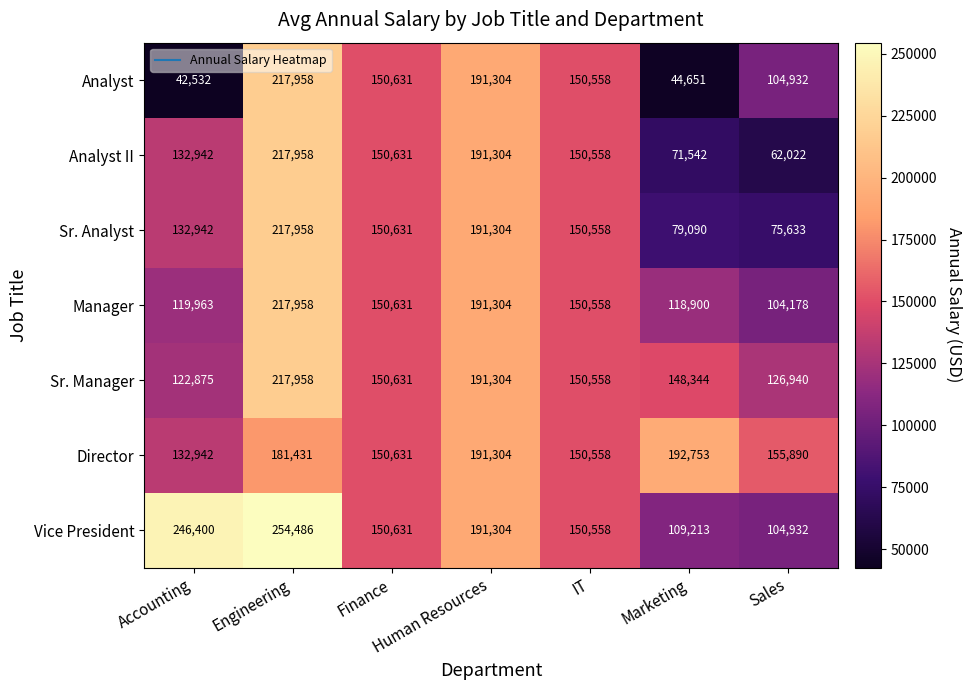

Is it true that Analyst II equals 205613 at IT?

False